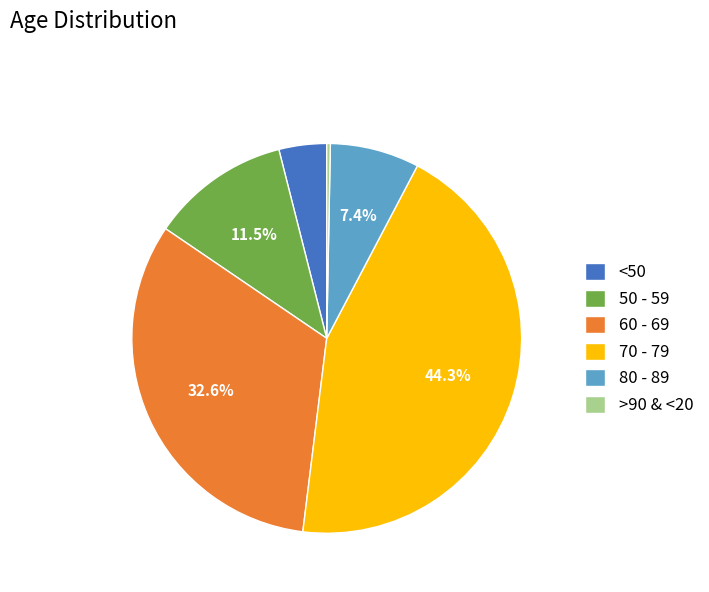

Between <50 and >90 & <20, which is larger?

<50